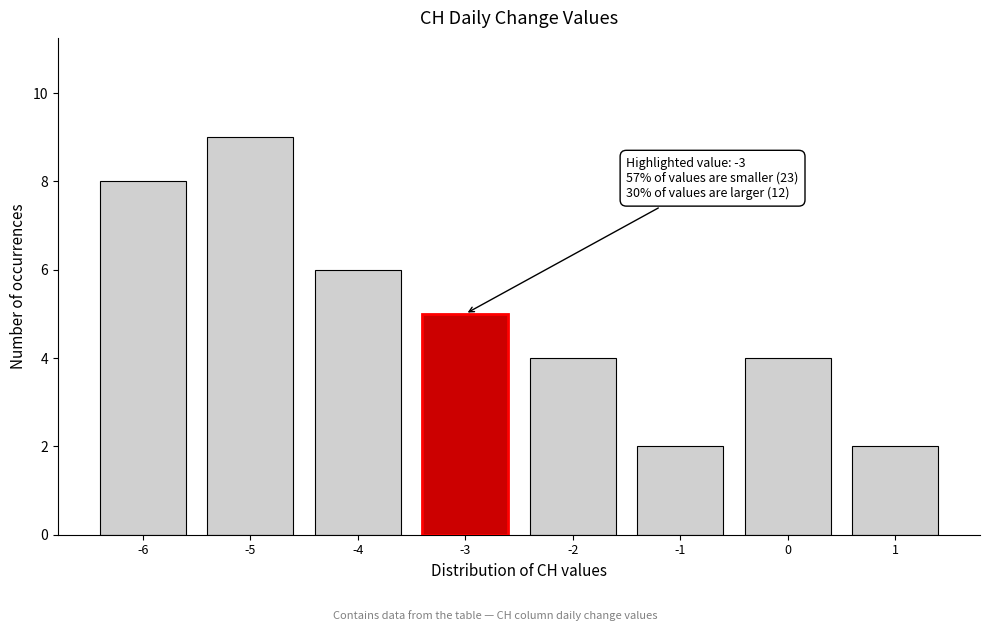

Which range on the x-axis has the tallest bar?

-5.5 to -4.5